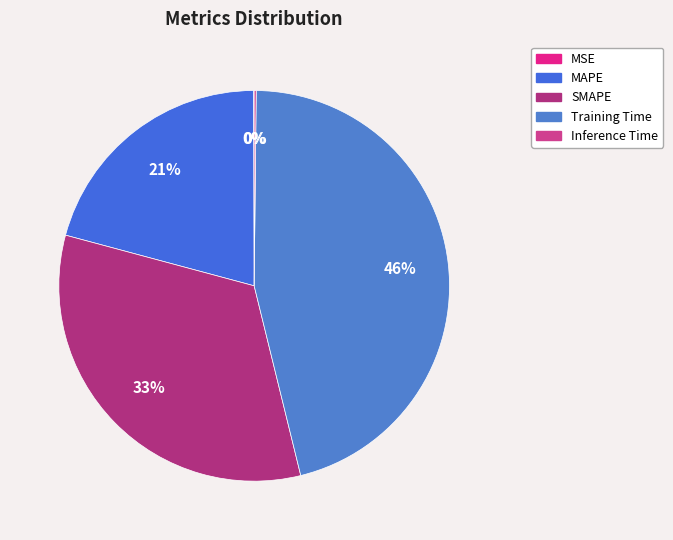

What percentage is the SMAPE slice, to the nearest percent?

33%